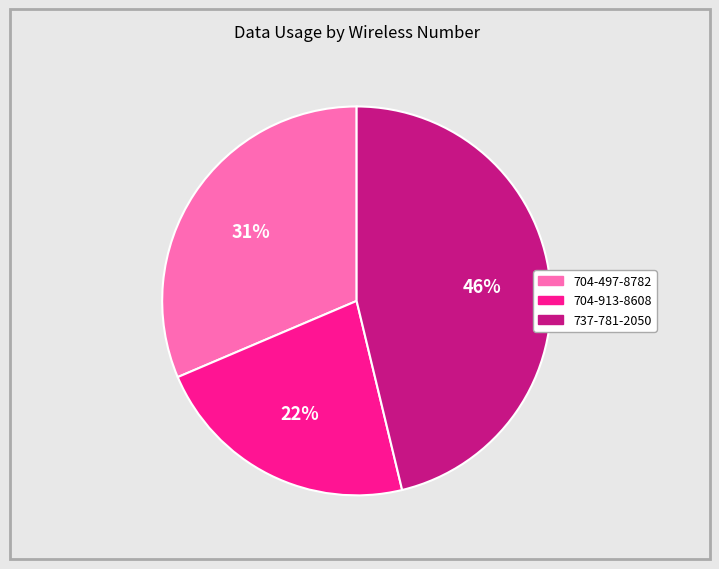

True or false: 704-497-8782 accounts for 26% of the total.

False